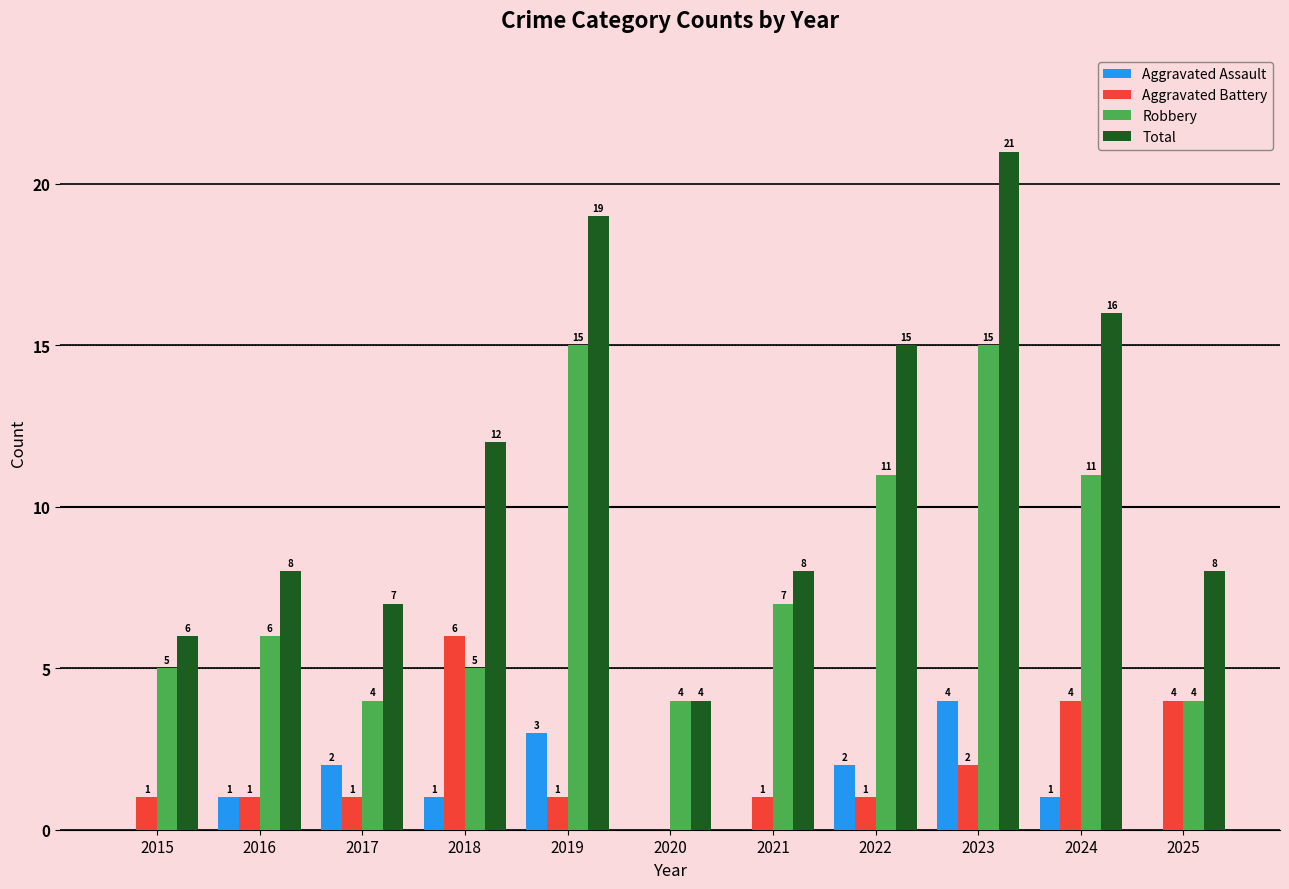

Count the number of categories in the chart.

11